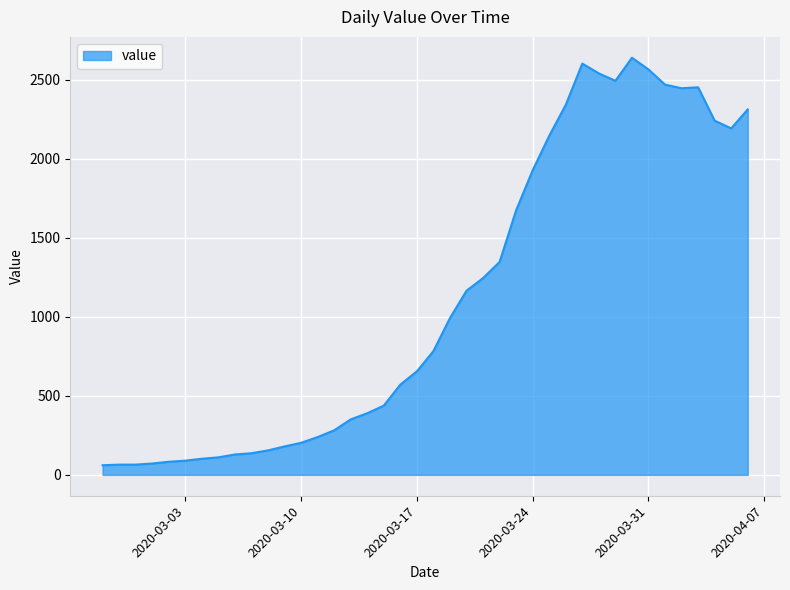

What is the smallest value displayed?

61